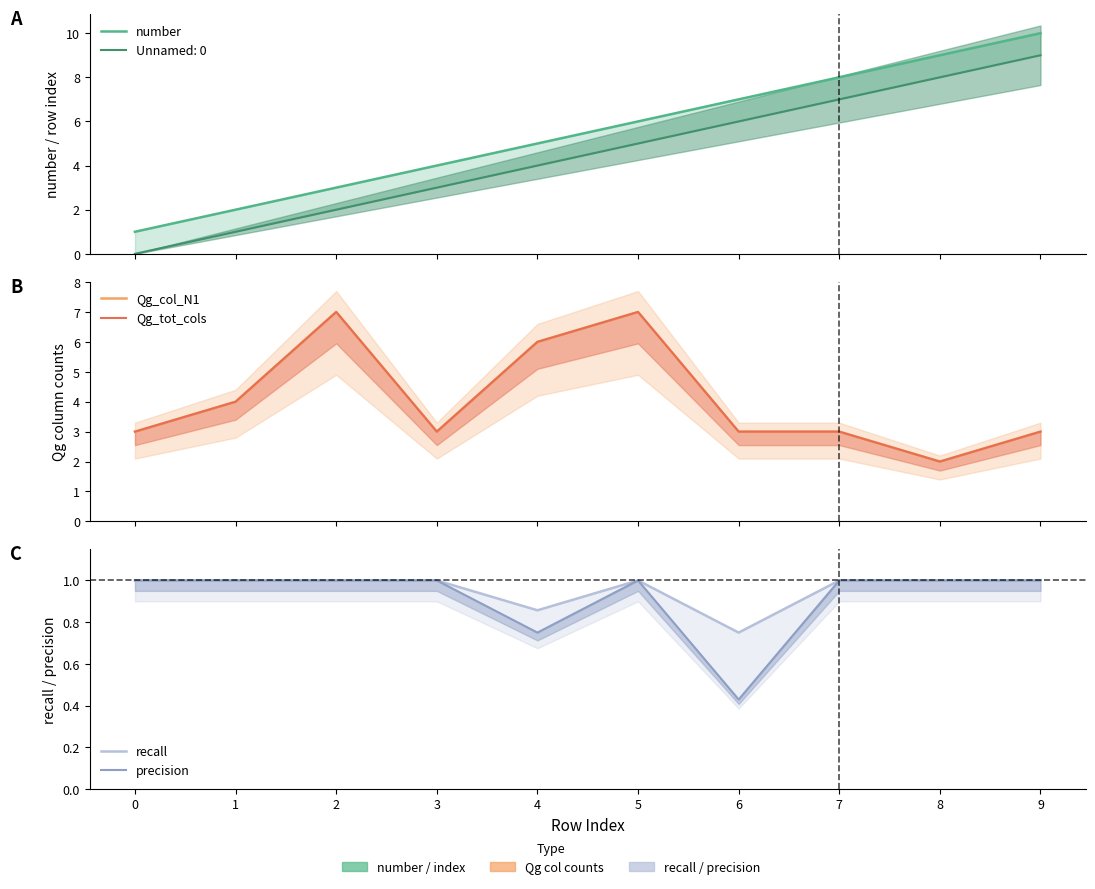

At which label does Qg_tot_cols first exceed 3?

1